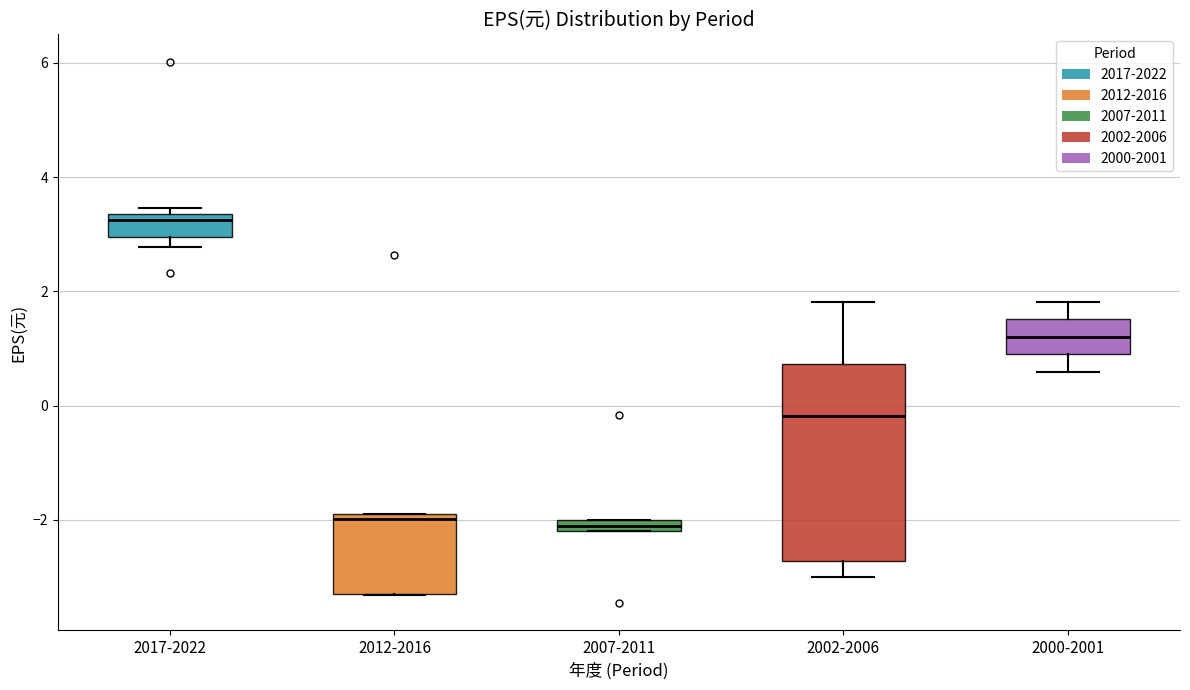

Which box is the tallest, from its lower edge to its upper edge?

2002-2006